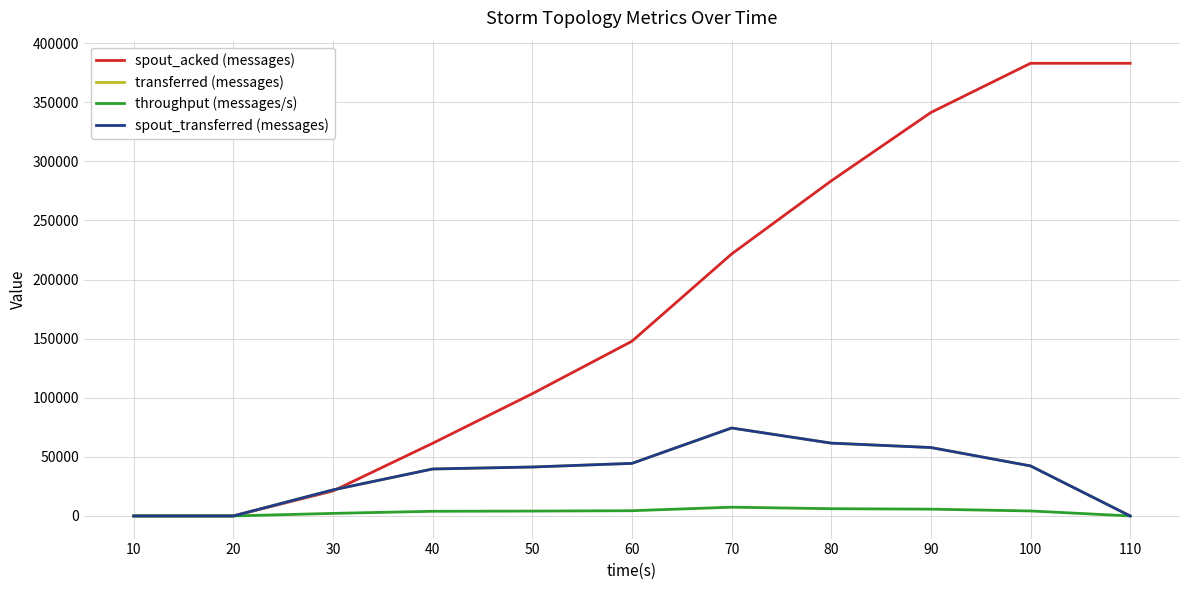

List the labels in order of throughput (messages/s) value, smallest first.

10, 20, 110, 30, 40, 50, 100, 60, 90, 80, 70